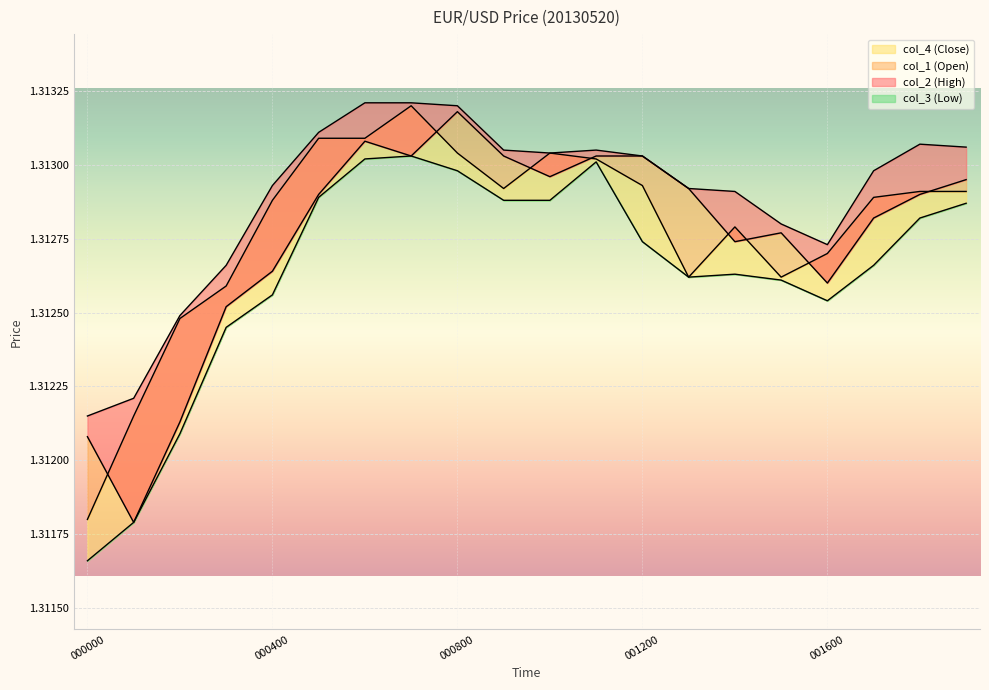

Reading left to right, list all the values displayed in this chart.

col_1 (Open): 1.3	1.3	1.3	1.3	1.3	1.3	1.3	1.3	1.3	1.3	1.3	1.3	1.3	1.3	1.3	1.3	1.3	1.3	1.3	1.3
col_2 (High): 1.3	1.3	1.3	1.3	1.3	1.3	1.3	1.3	1.3	1.3	1.3	1.3	1.3	1.3	1.3	1.3	1.3	1.3	1.3	1.3
col_3 (Low): 1.3	1.3	1.3	1.3	1.3	1.3	1.3	1.3	1.3	1.3	1.3	1.3	1.3	1.3	1.3	1.3	1.3	1.3	1.3	1.3
col_4 (Close): 1.3	1.3	1.3	1.3	1.3	1.3	1.3	1.3	1.3	1.3	1.3	1.3	1.3	1.3	1.3	1.3	1.3	1.3	1.3	1.3